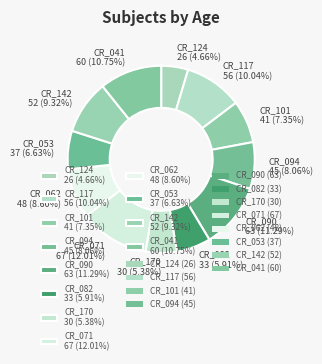

Rank the categories by value from lowest to highest.

CR_124, CR_170, CR_082, CR_053, CR_101, CR_094, CR_062, CR_142, CR_117, CR_041, CR_090, CR_071